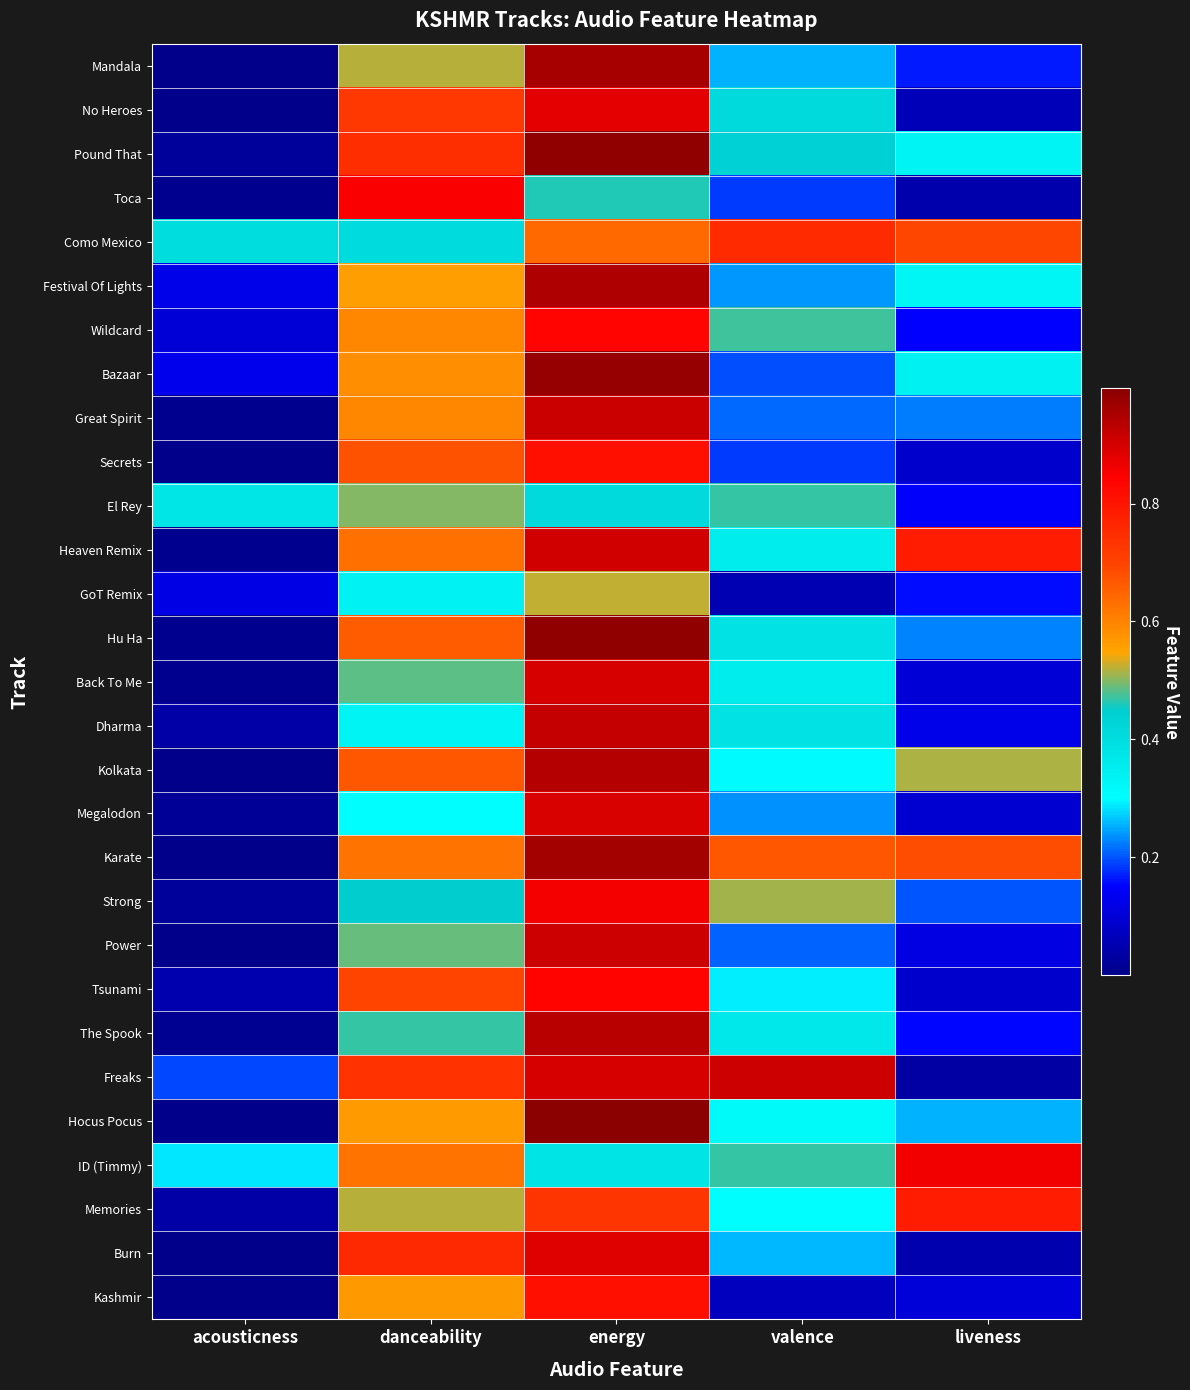

Reading right to left, transcribe all the data shown in this chart.

Mandala: liveness=0.2	valence=0.3	energy=1.0	danceability=0.5	acousticness=0.0
No Heroes: liveness=0.1	valence=0.4	energy=0.9	danceability=0.7	acousticness=0.0
Pound That: liveness=0.3	valence=0.4	energy=1.0	danceability=0.7	acousticness=0.0
Toca: liveness=0.0	valence=0.2	energy=0.5	danceability=0.9	acousticness=0.0
Como Mexico: liveness=0.7	valence=0.8	energy=0.6	danceability=0.4	acousticness=0.4
Festival Of Lights: liveness=0.3	valence=0.2	energy=0.9	danceability=0.6	acousticness=0.1
Wildcard: liveness=0.1	valence=0.5	energy=0.8	danceability=0.6	acousticness=0.1
Bazaar: liveness=0.3	valence=0.2	energy=1.0	danceability=0.6	acousticness=0.1
Great Spirit: liveness=0.2	valence=0.2	energy=0.9	danceability=0.6	acousticness=0.0
Secrets: liveness=0.1	valence=0.2	energy=0.8	danceability=0.7	acousticness=0.0
El Rey: liveness=0.1	valence=0.5	energy=0.4	danceability=0.5	acousticness=0.4
Heaven Remix: liveness=0.8	valence=0.4	energy=0.9	danceability=0.6	acousticness=0.0
GoT Remix: liveness=0.2	valence=0.1	energy=0.5	danceability=0.3	acousticness=0.1
Hu Ha: liveness=0.2	valence=0.4	energy=1.0	danceability=0.7	acousticness=0.0
Back To Me: liveness=0.1	valence=0.4	energy=0.9	danceability=0.5	acousticness=0.0
Dharma: liveness=0.1	valence=0.4	energy=0.9	danceability=0.3	acousticness=0.0
Kolkata: liveness=0.5	valence=0.3	energy=0.9	danceability=0.7	acousticness=0.0
Megalodon: liveness=0.1	valence=0.2	energy=0.9	danceability=0.3	acousticness=0.0
Karate: liveness=0.7	valence=0.7	energy=1.0	danceability=0.6	acousticness=0.0
Strong: liveness=0.2	valence=0.5	energy=0.9	danceability=0.4	acousticness=0.0
Power: liveness=0.1	valence=0.2	energy=0.9	danceability=0.5	acousticness=0.0
Tsunami: liveness=0.1	valence=0.3	energy=0.8	danceability=0.7	acousticness=0.0
The Spook: liveness=0.2	valence=0.4	energy=0.9	danceability=0.5	acousticness=0.0
Freaks: liveness=0.0	valence=0.9	energy=0.9	danceability=0.7	acousticness=0.2
Hocus Pocus: liveness=0.3	valence=0.3	energy=1.0	danceability=0.6	acousticness=0.0
ID (Timmy): liveness=0.9	valence=0.5	energy=0.4	danceability=0.6	acousticness=0.3
Memories: liveness=0.8	valence=0.3	energy=0.7	danceability=0.5	acousticness=0.0
Burn: liveness=0.0	valence=0.3	energy=0.9	danceability=0.8	acousticness=0.0
Kashmir: liveness=0.1	valence=0.1	energy=0.8	danceability=0.6	acousticness=0.0